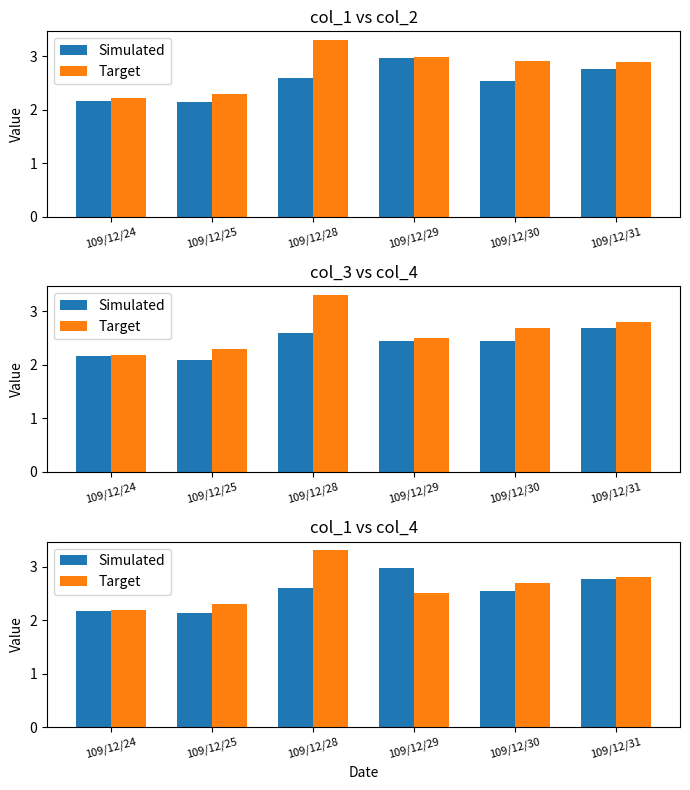

What is the average value of the Simulated series?

2.5